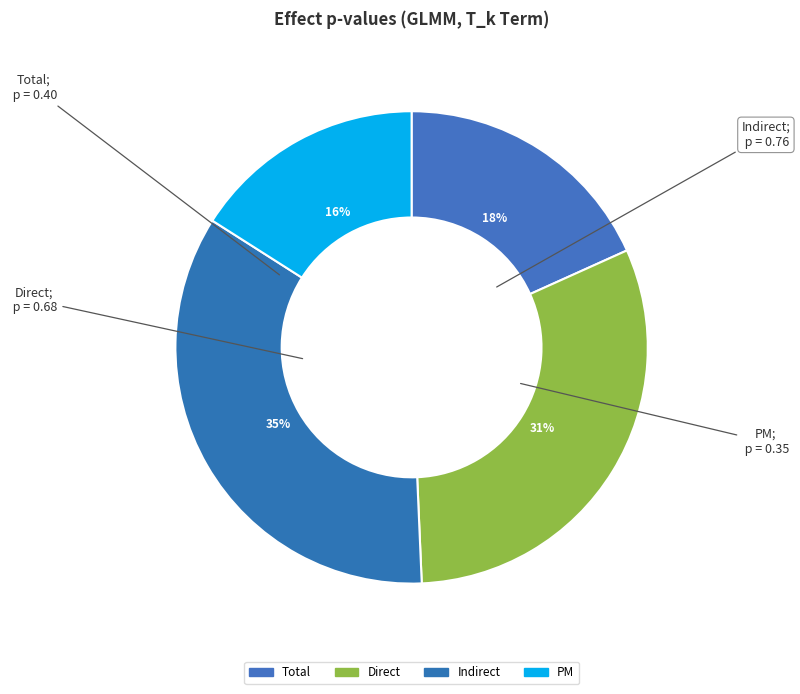

To the nearest percent, what is the combined percentage of Direct and Total?

49%